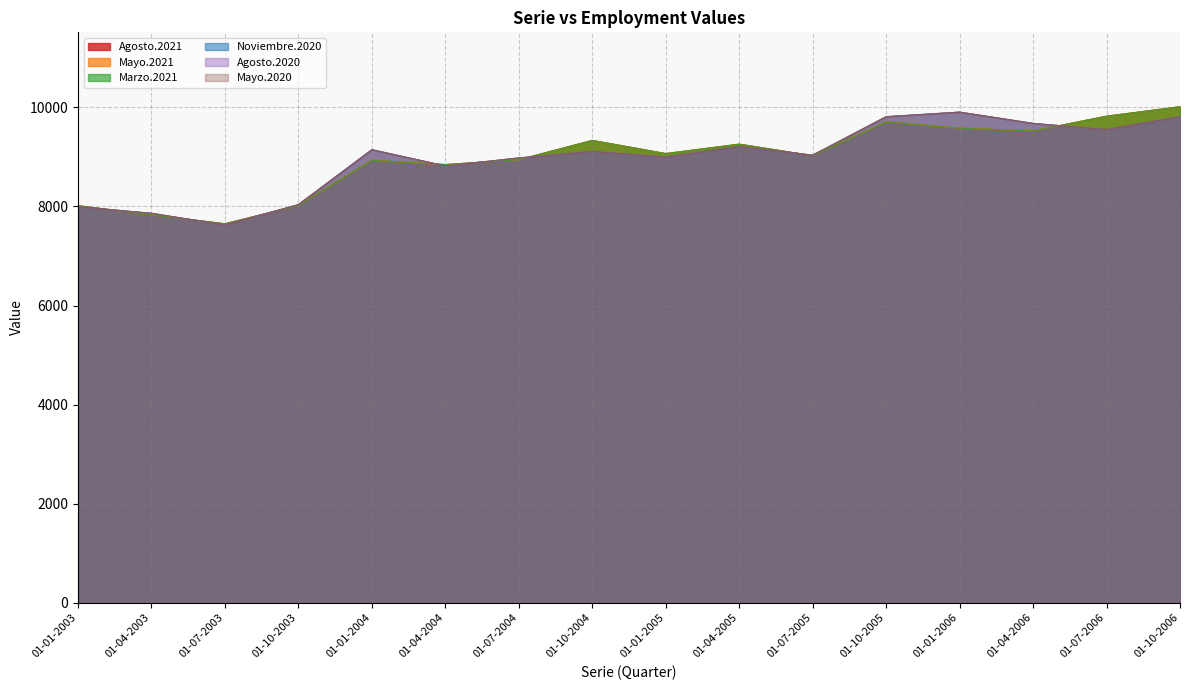

How many interior local peaks does the Mayo.2021 series have?

4